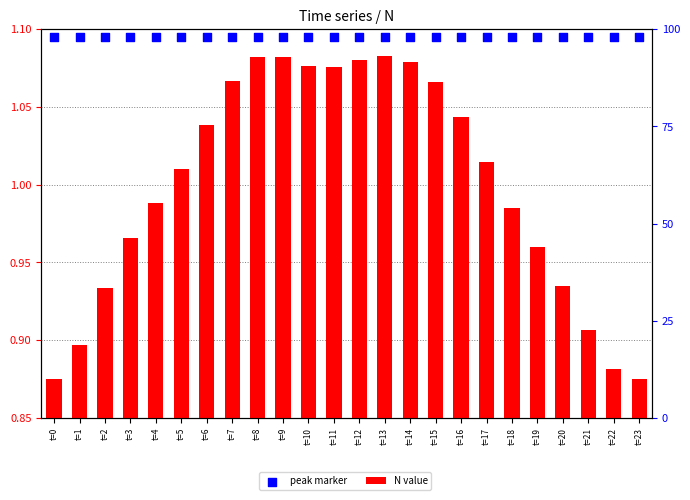

At which category is the sum across all series the highest?

t=13